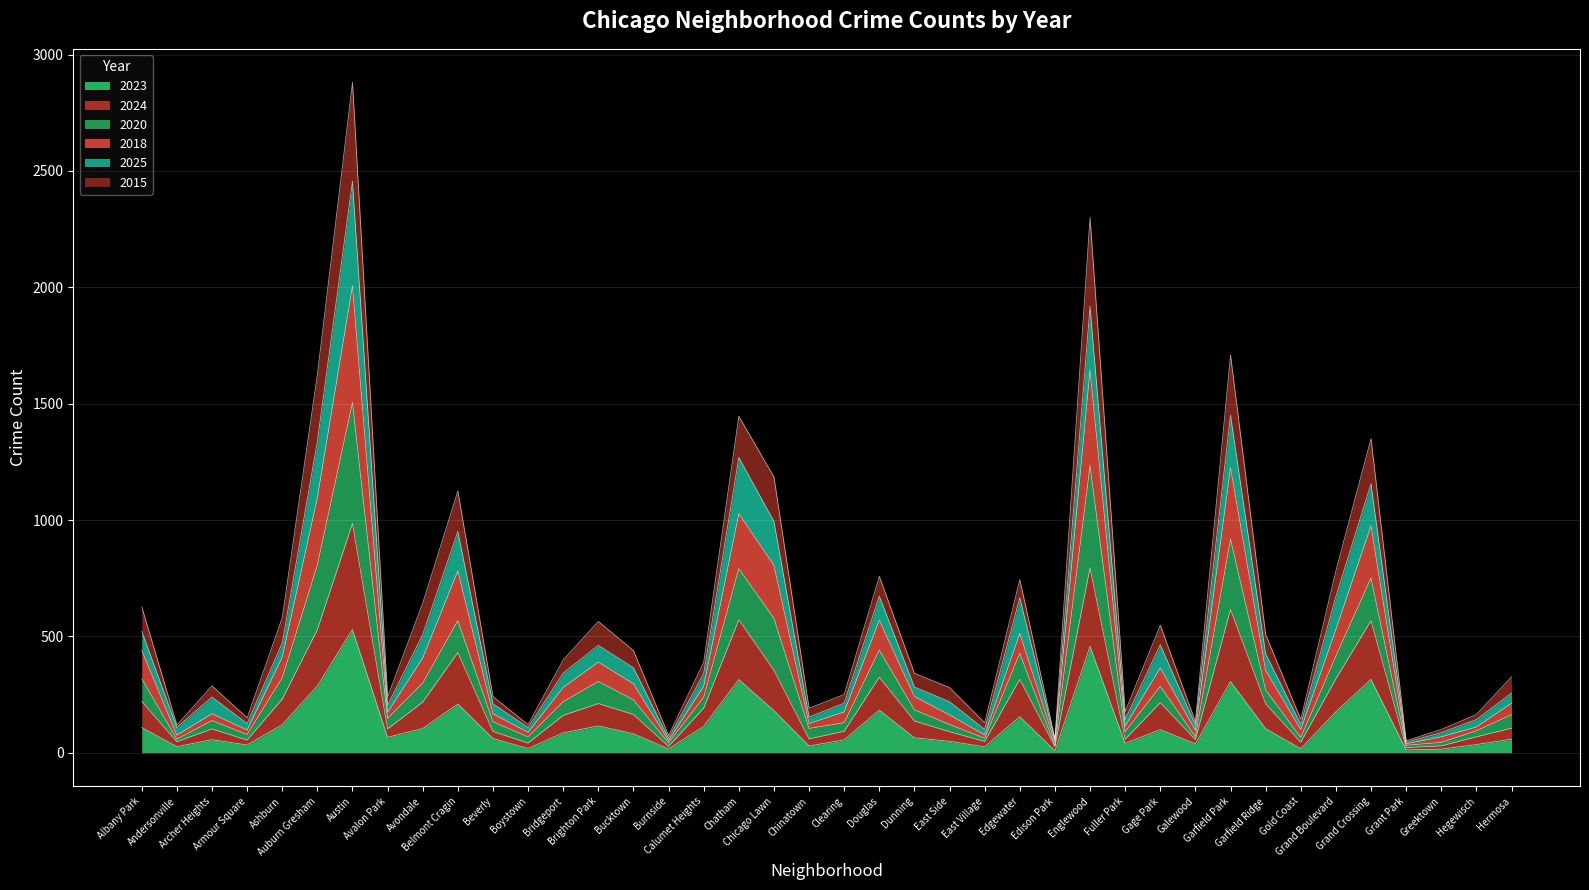

What is the label of the 35th point from the left?

Grand Boulevard